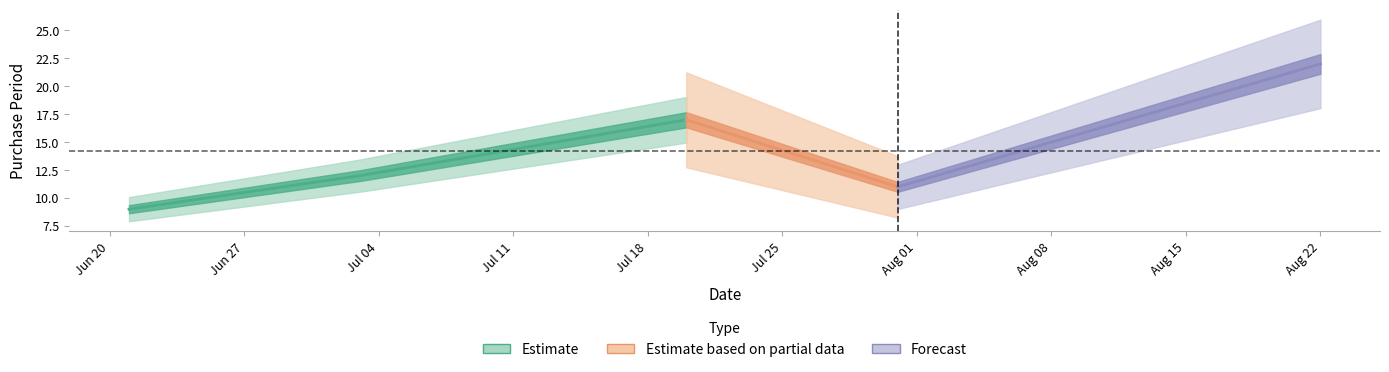

How many lines are shown in the chart?

1